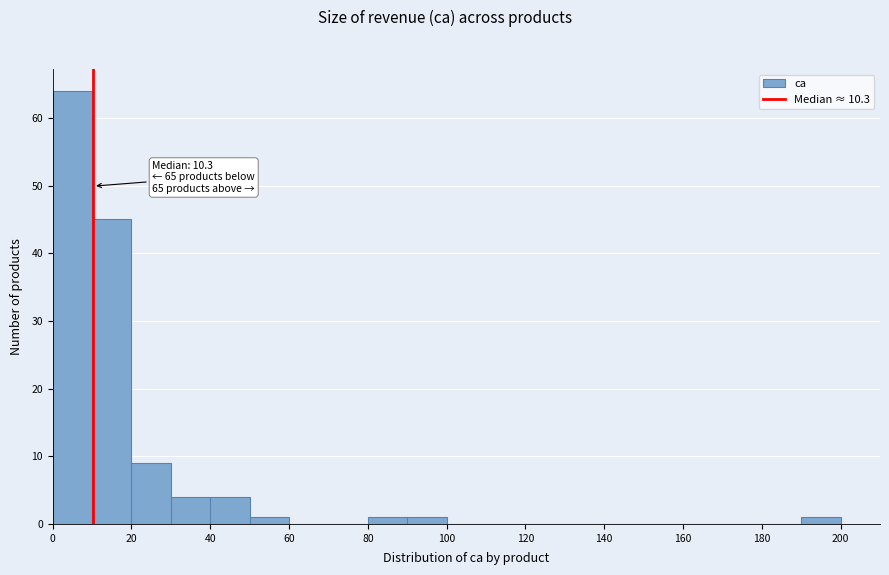

Over which range of the x-axis is the bar tallest?

0 to 10